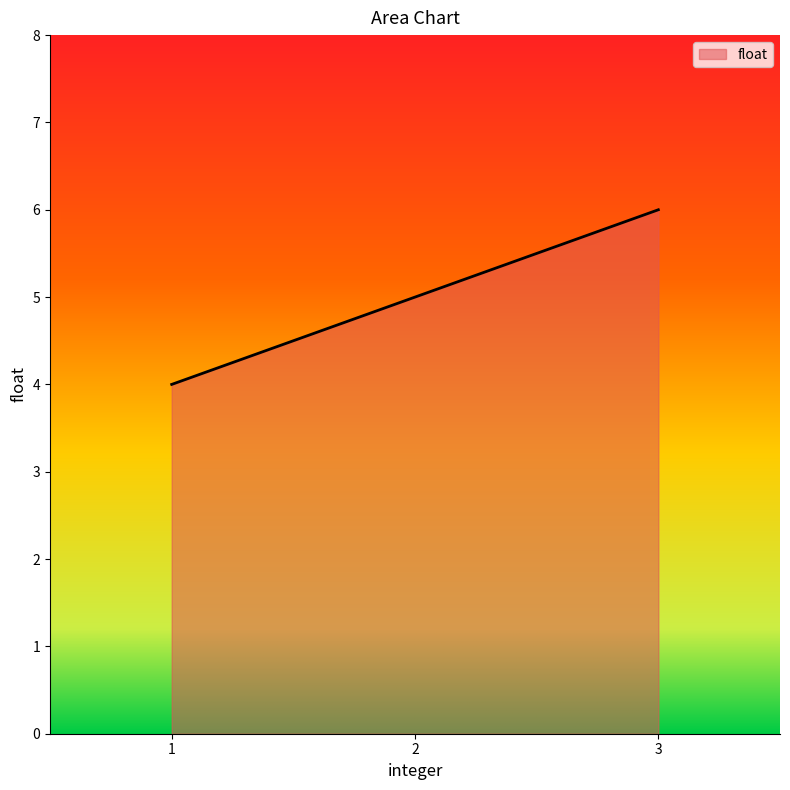

List the labels in order of value, smallest first.

1, 2, 3